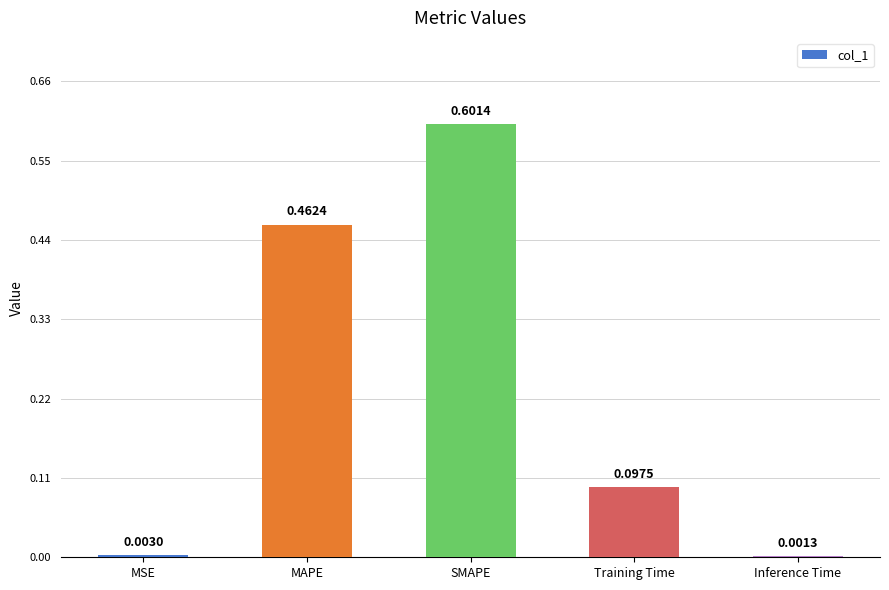

True or false: the data shows 0.6 at SMAPE.

True